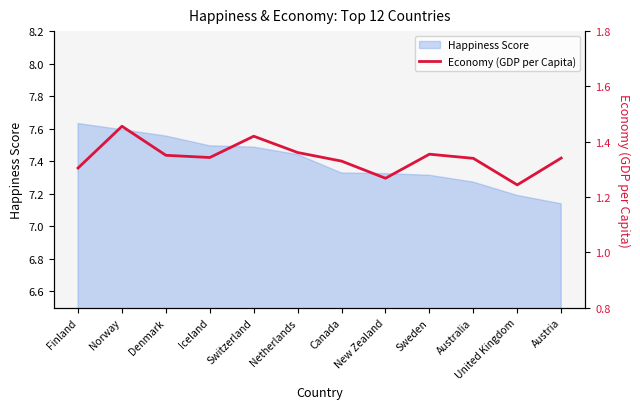

Reading left to right, list all the values displayed in this chart.

1.3	1.5	1.4	1.3	1.4	1.4	1.3	1.3	1.4	1.3	1.2	1.3